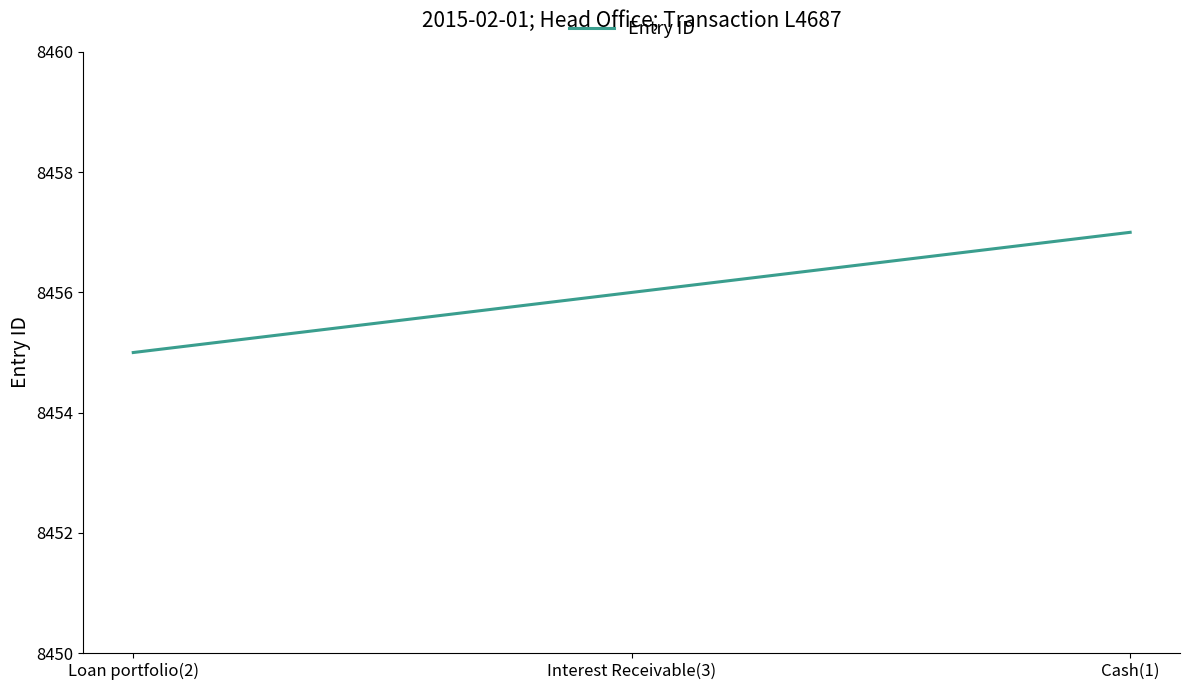

Is this an area chart (filled region under the line)?

No